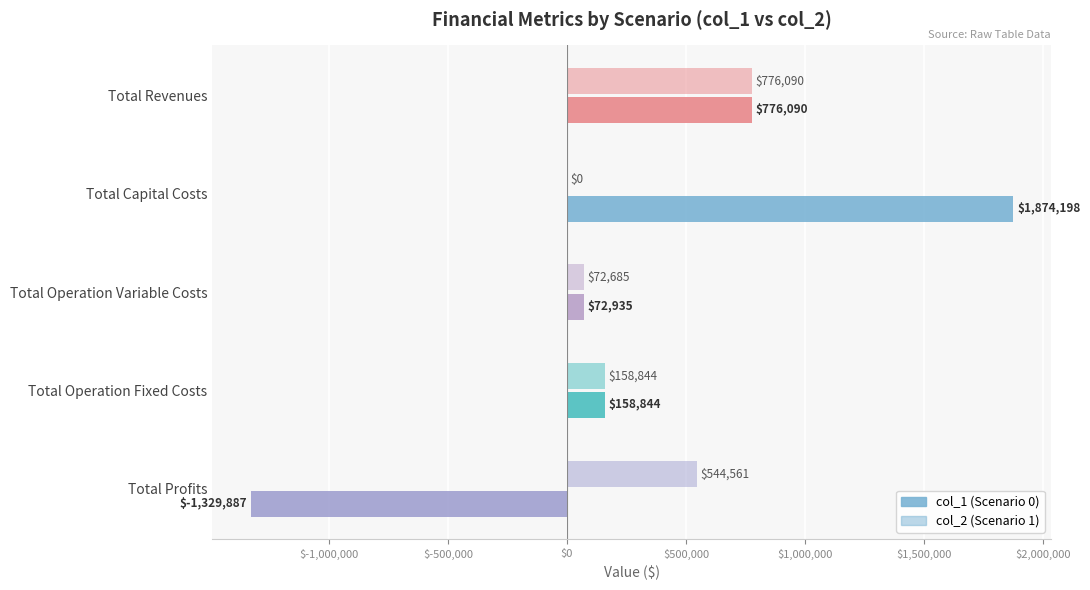

How many categories are shown in the chart?

5